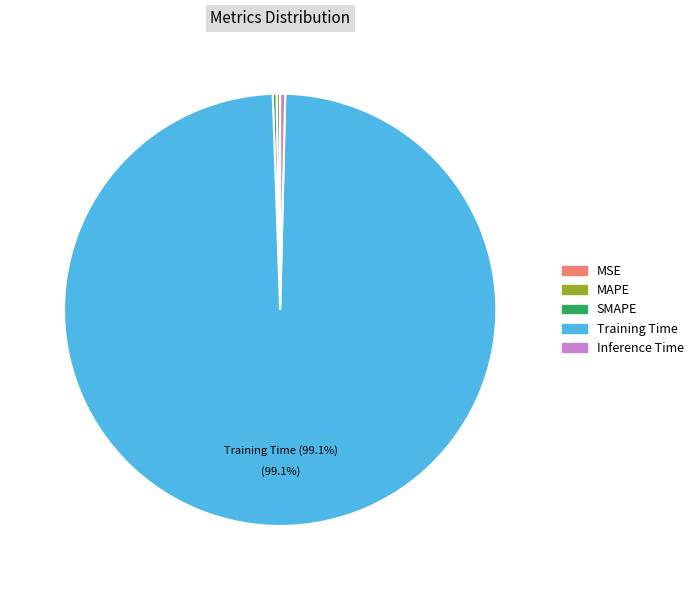

Which category accounts for the majority?

Training Time